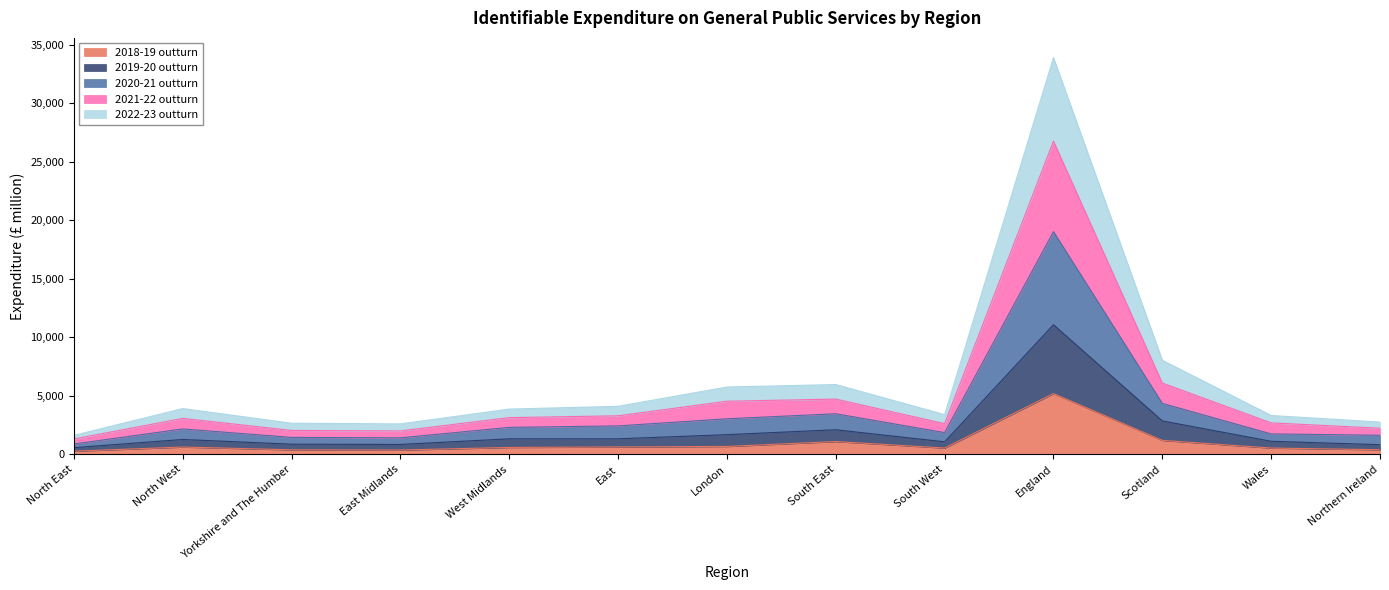

At which category does 2022-23 outturn reach its first local valley?

East Midlands